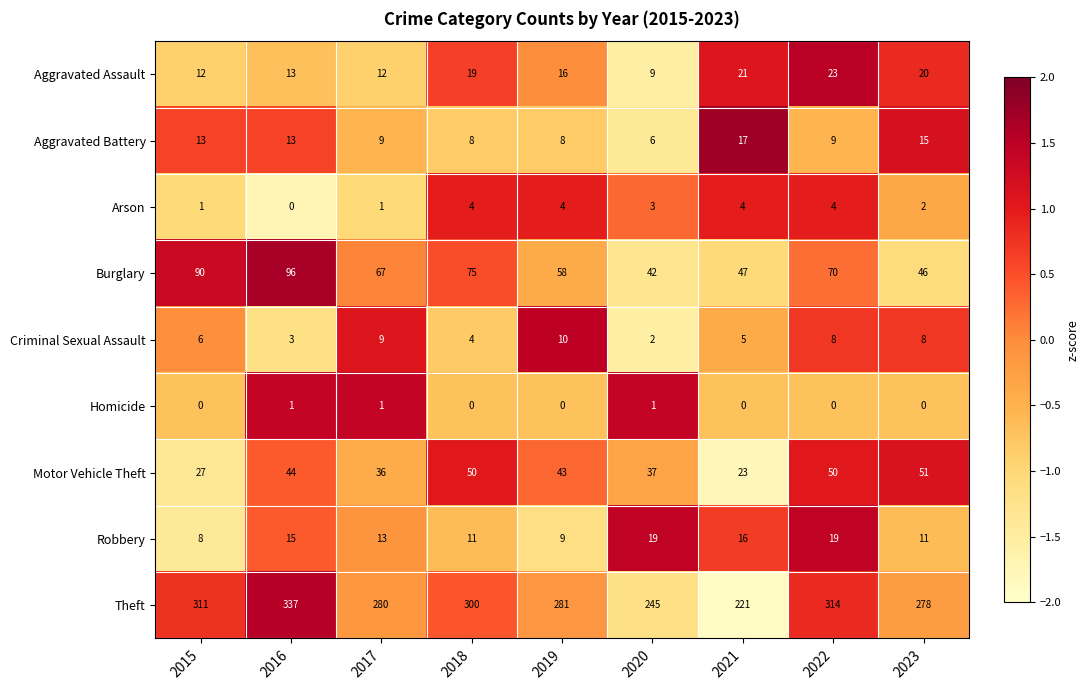

What is the difference between the Aggravated Battery values at 2020 and 2021?

11